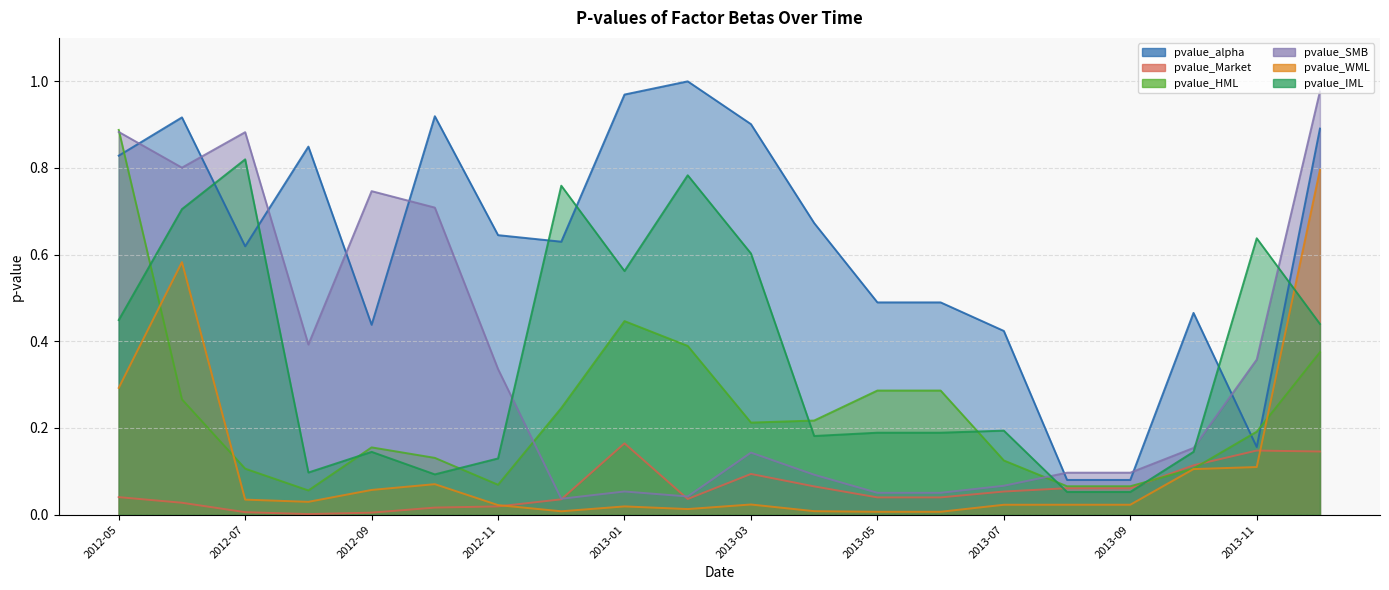

What is the difference between the maximum and minimum values in the pvalue_WML series?

0.8